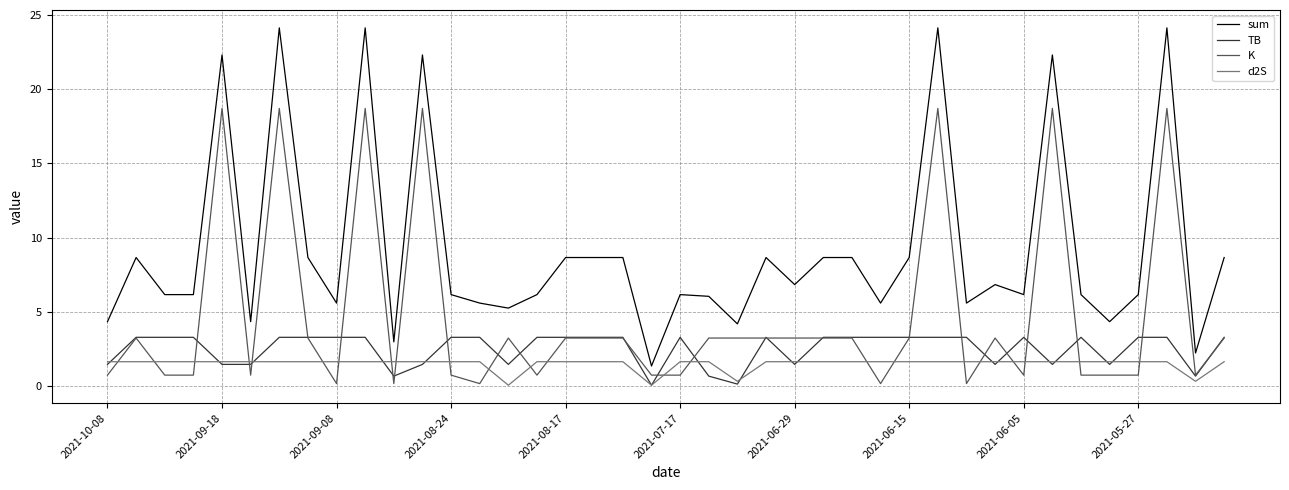

Which series has the largest total across all categories?

sum